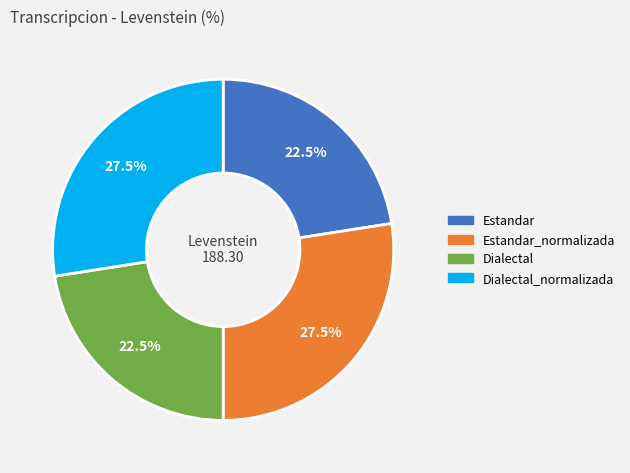

How many segments does this pie chart have?

4